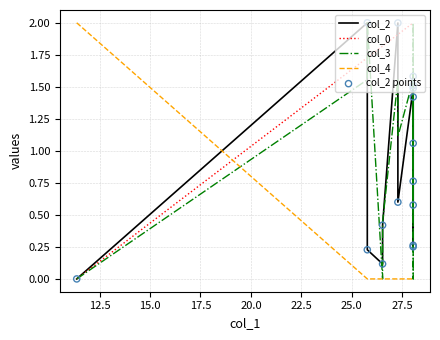

Is the value of col_2 at 27.5 greater than the value of col_2 points at 15.0?

Yes